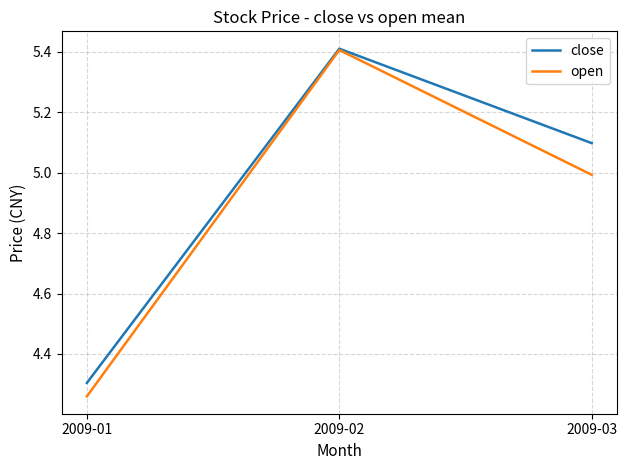

How many categories are shown in the chart?

3